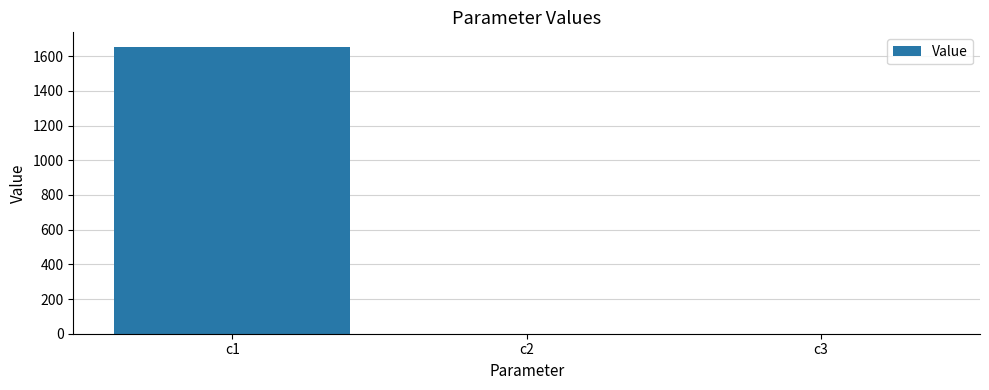

What is the sum of all values?

1654.6